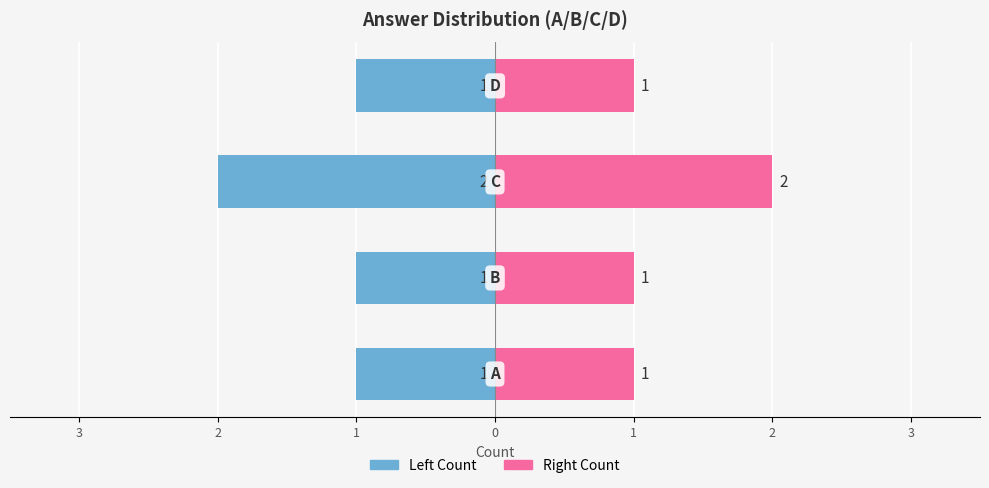

Is the value of Right (Count) at 2 greater than the value of Left (Count) at 3?

Yes